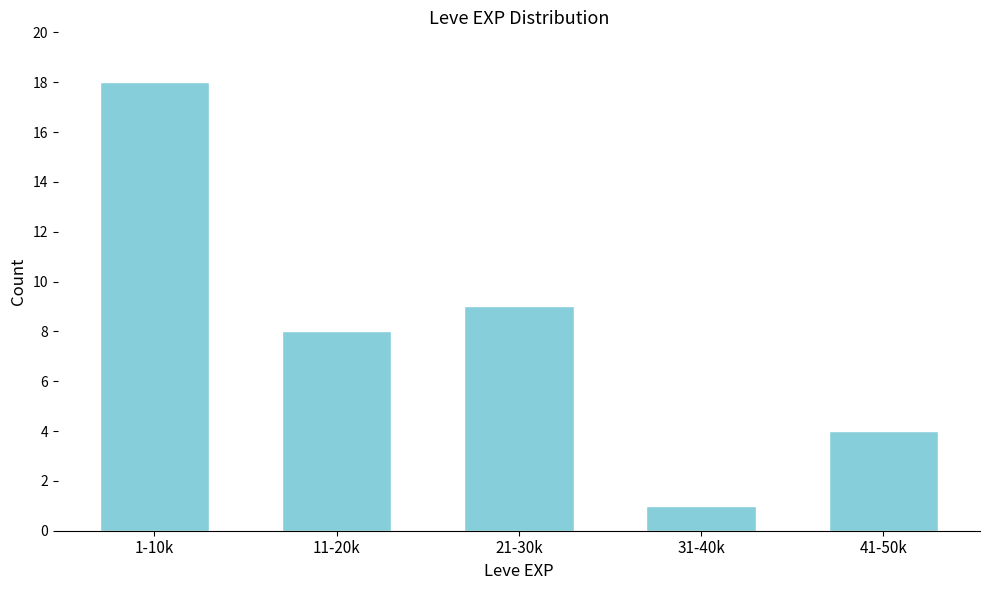

Reading left to right, what are all the values shown in this chart?

18	8	9	1	4